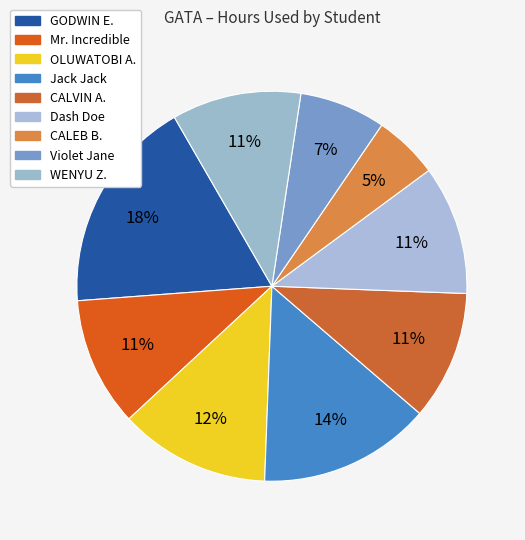

To the nearest percent, what is the average slice percentage?

11%